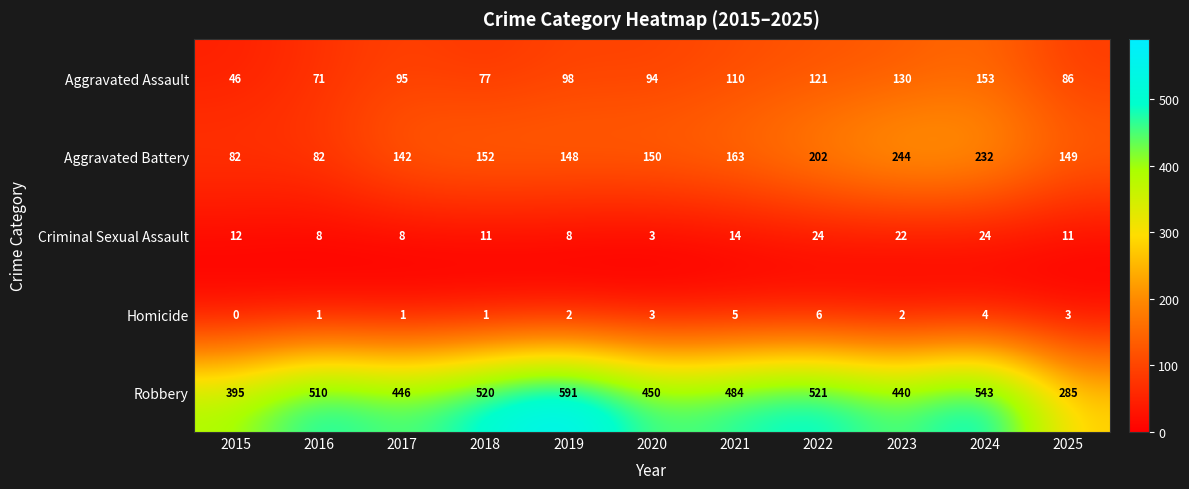

At how many categories does at least one series exceed 347?

10